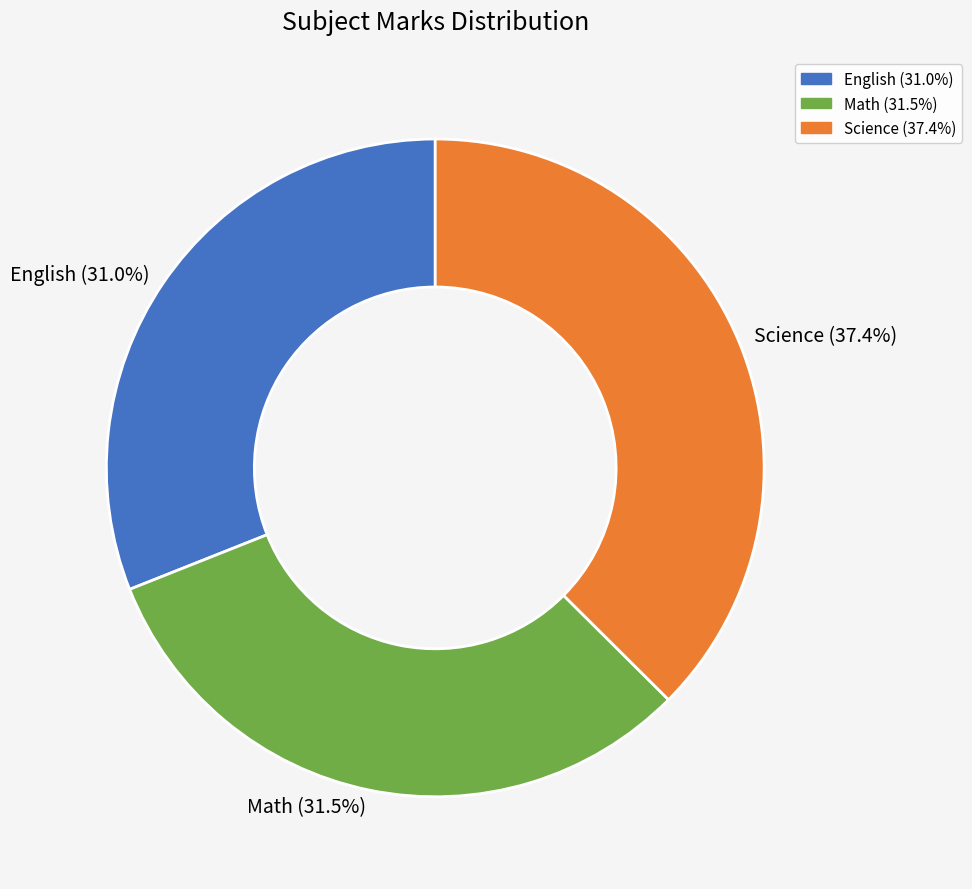

Count the number of slices in the pie.

3